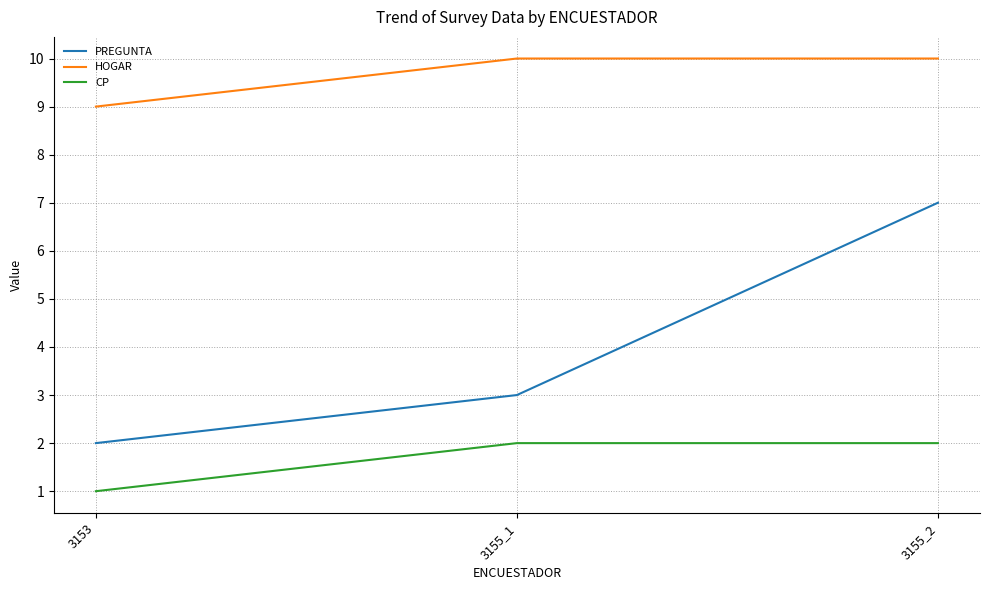

What value does the HOGAR series have at 3153?

9